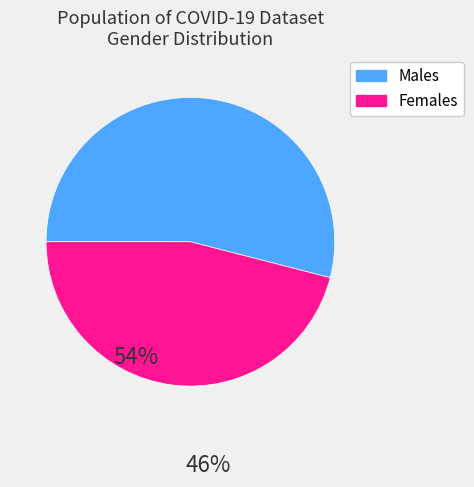

How many segments does this pie chart have?

2